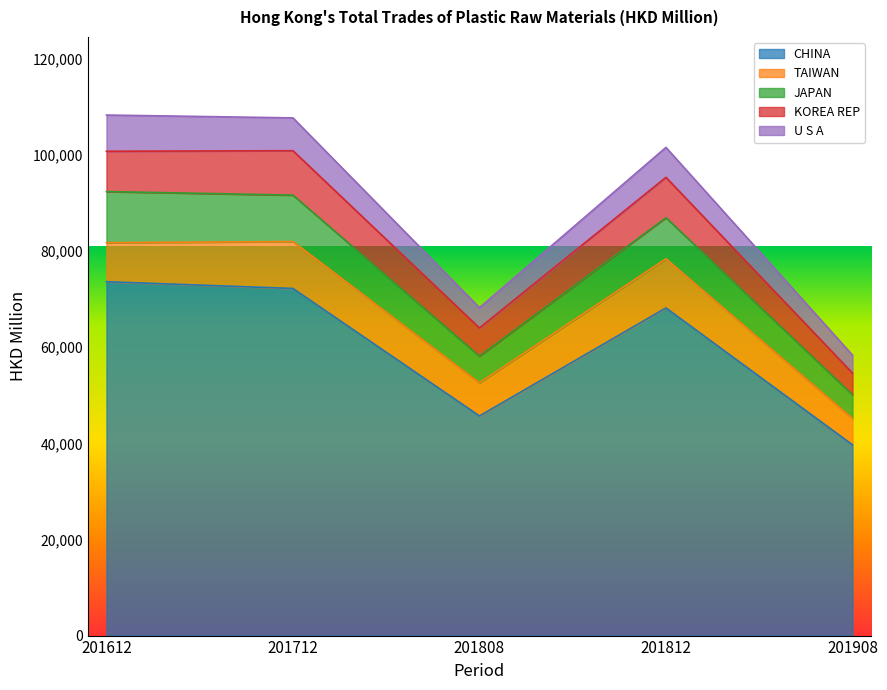

How many data points in KOREA REP are above 78378?

3